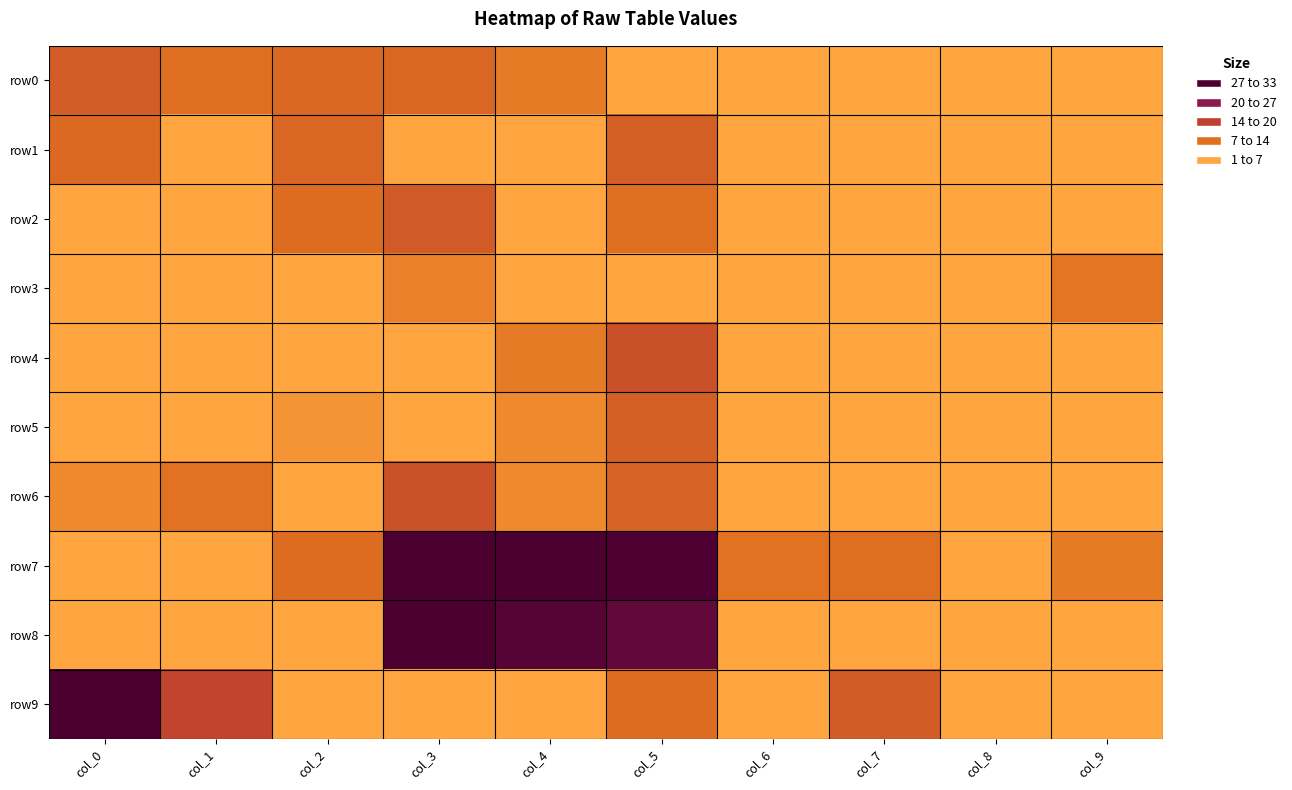

At which category is the sum across all series the highest?

col_5